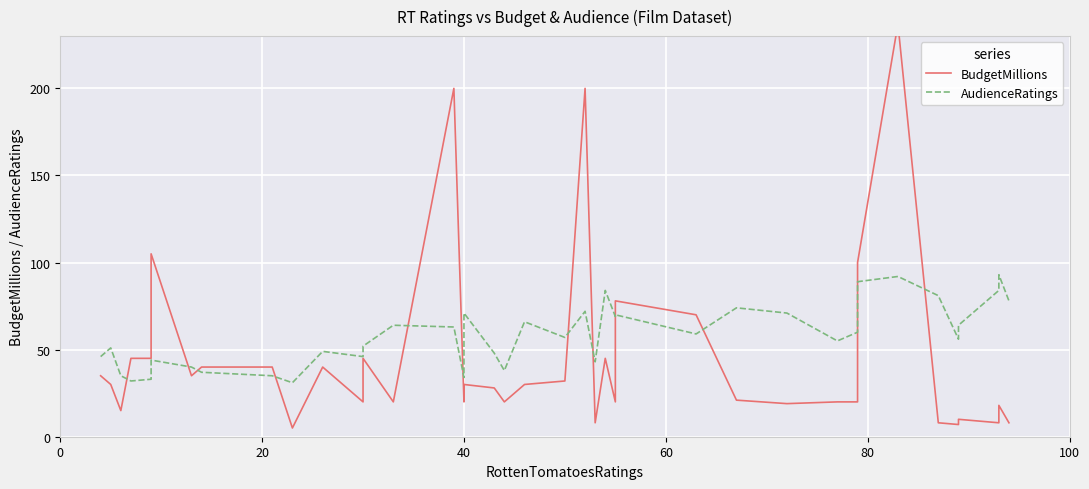

How many data points does each series have?

40